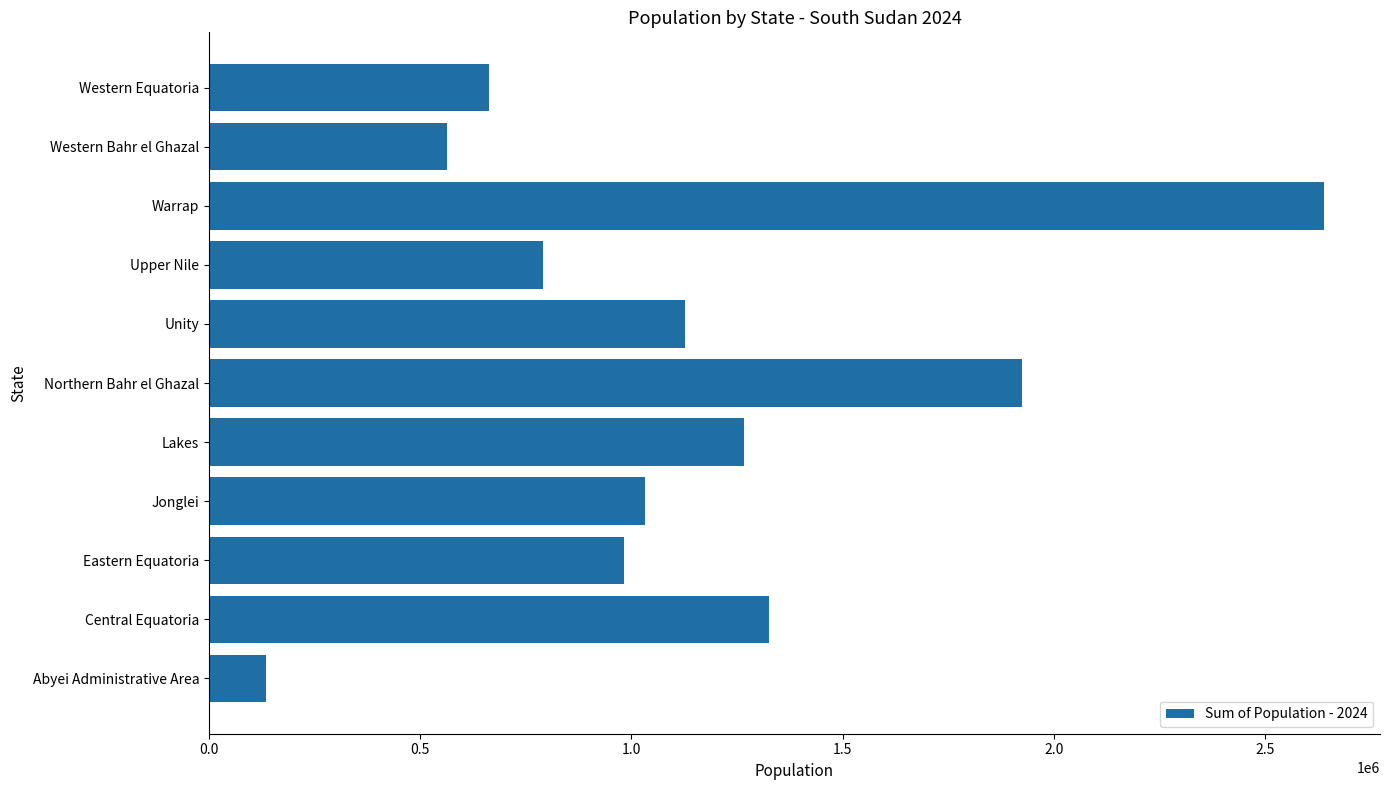

Approximately how many times larger is the value at Western Bahr el Ghazal compared to Eastern Equatoria?

0.6